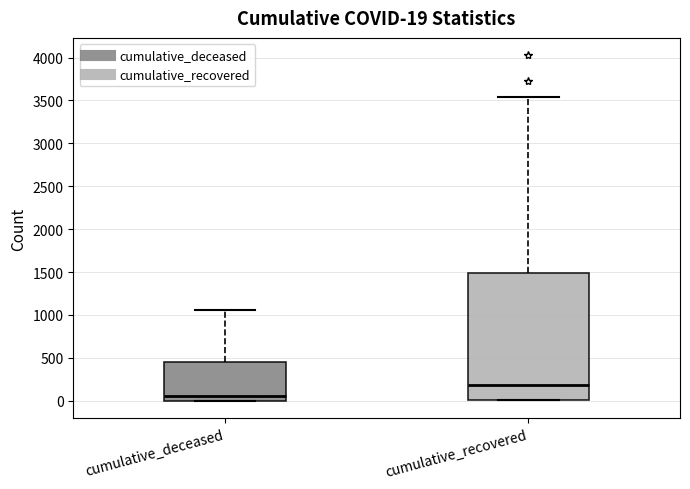

Which box has the lowest median line?

cumulative_deceased